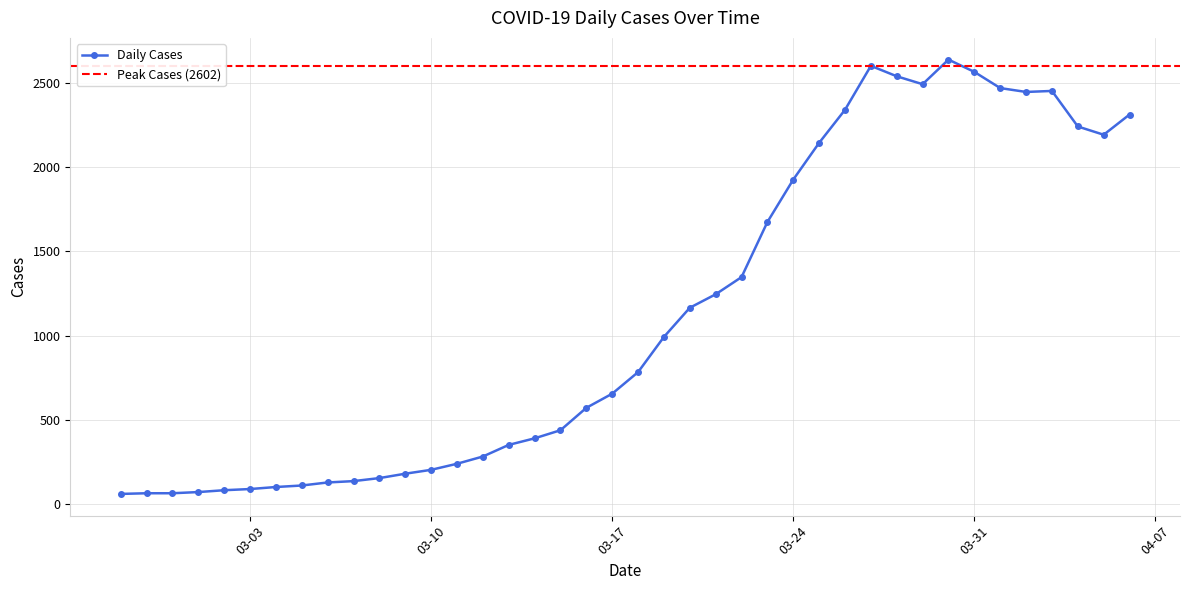

How many data points does each series have?

40